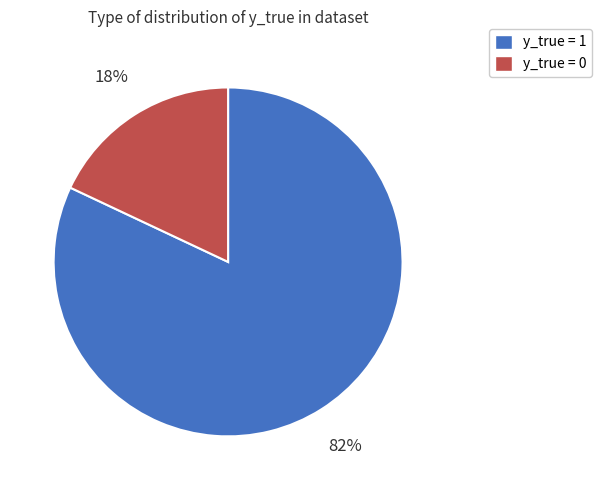

Which has a higher value, y_true = 1 or y_true = 0?

y_true = 1